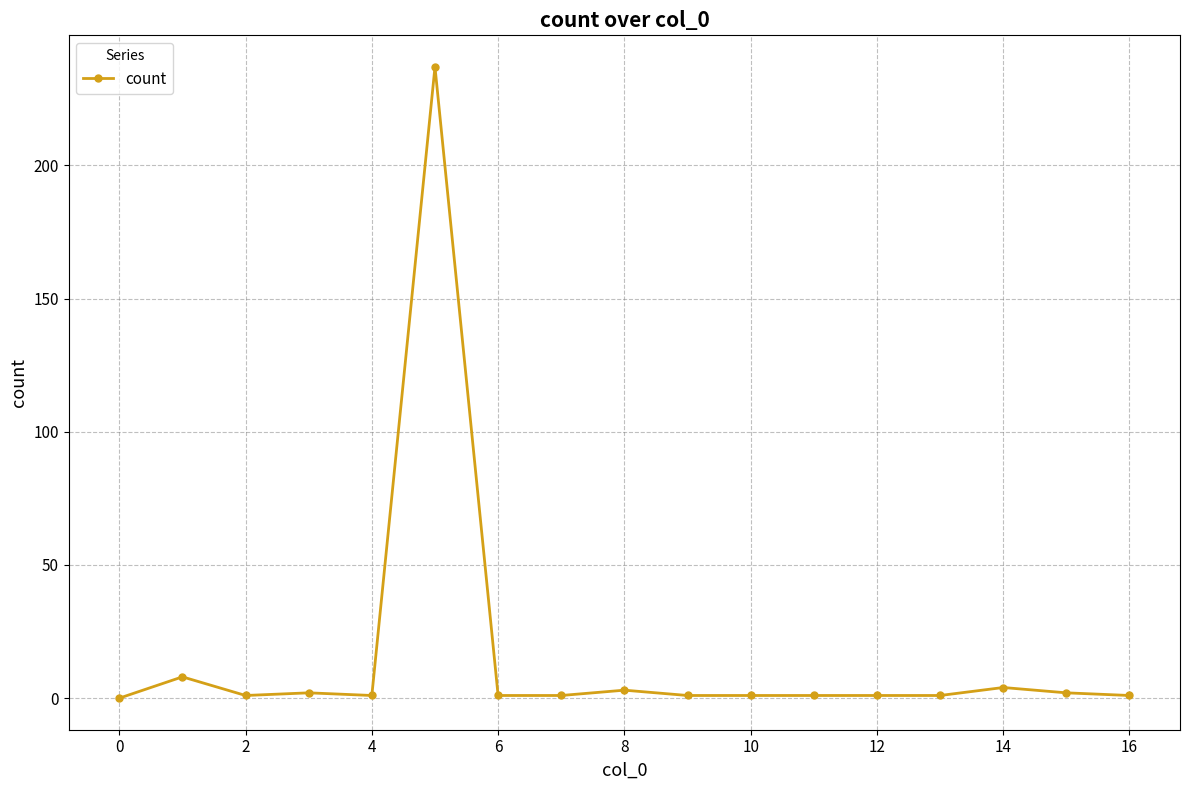

What is the greatest value displayed?

237